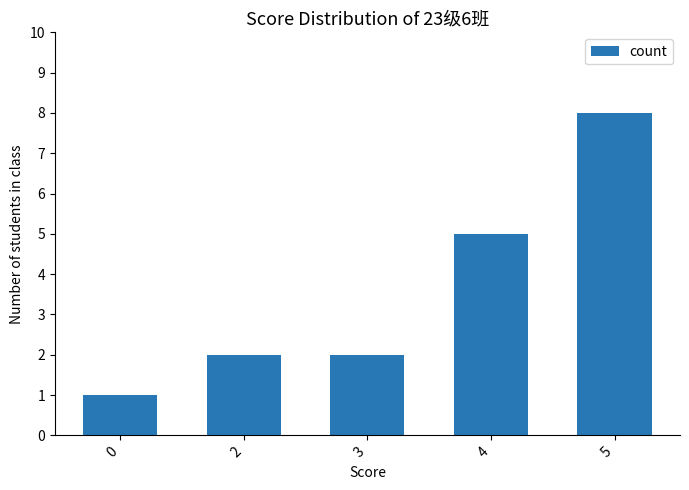

What value does the data have at 0?

1